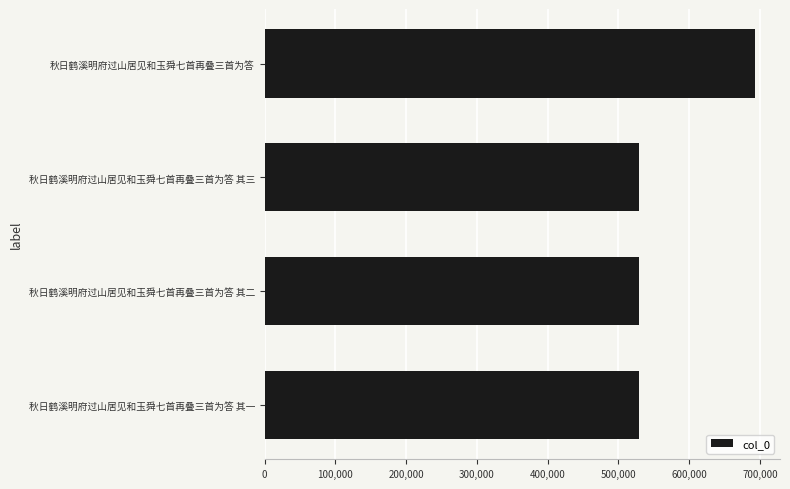

Approximately how many times larger is the value at 秋日鹤溪明府过山居见和玉舜七首再叠三首为答 其二 compared to 秋日鹤溪明府过山居见和玉舜七首再叠三首为答?

0.8